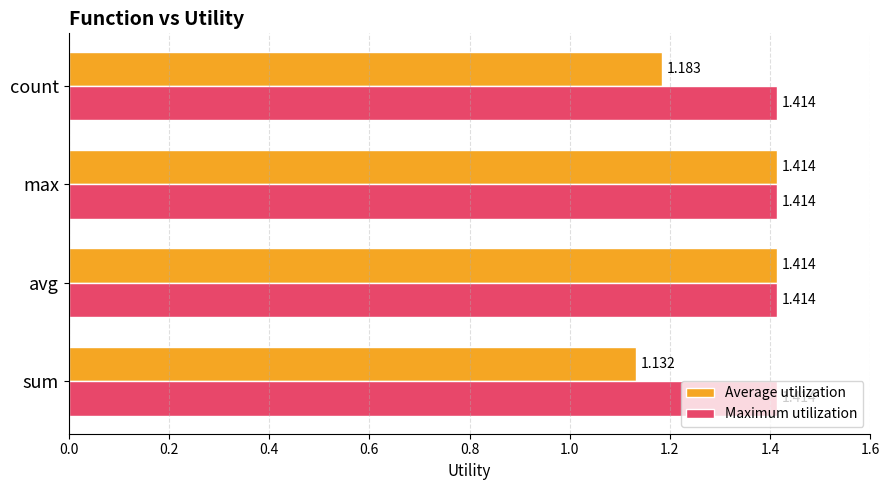

Rank the series by their average value, from lowest to highest.

Average utilization, Maximum utilization